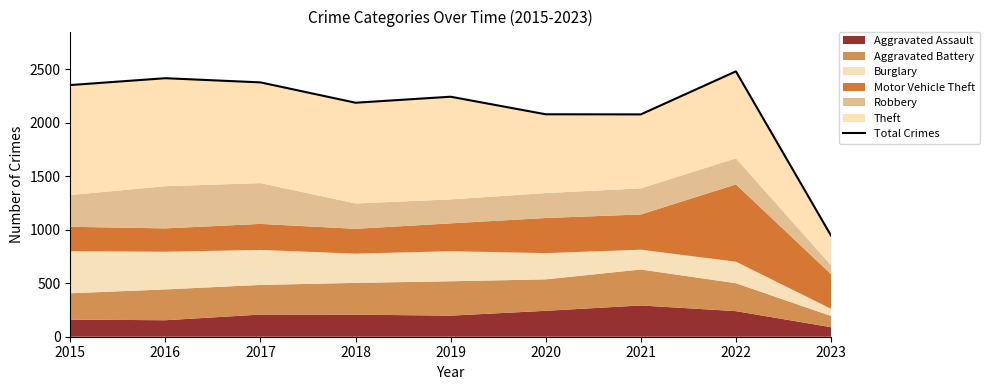

Rank the categories by value from highest to lowest.

2022, 2016, 2017, 2015, 2019, 2018, 2020, 2021, 2023